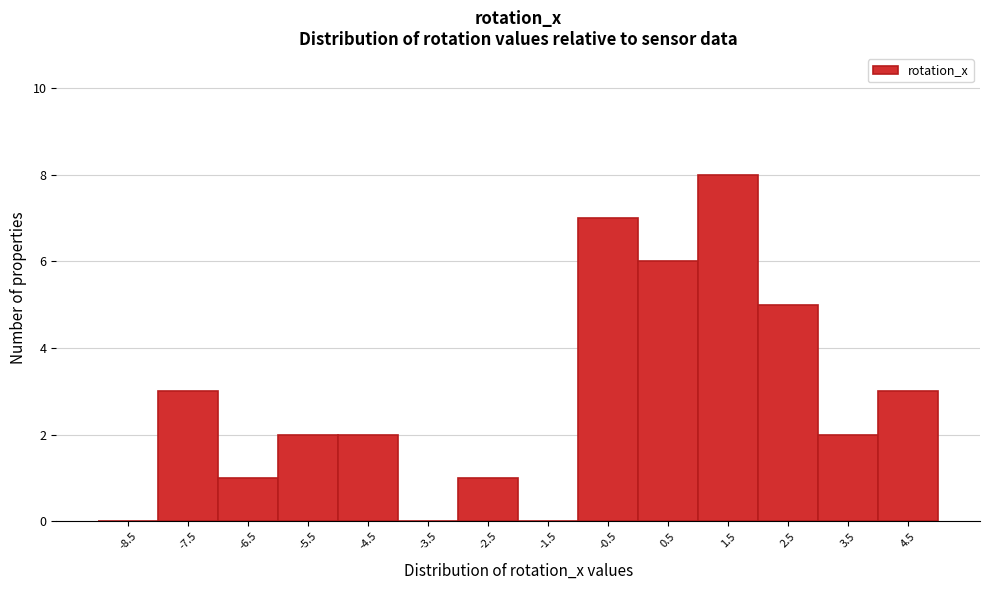

Reading right to left, list all the values displayed in this chart.

4.5=3	3.5=2	2.5=5	1.5=8	0.5=6	-0.5=7	-1.5=0	-2.5=1	-3.5=0	-4.5=2	-5.5=2	-6.5=1	-7.5=3	-8.5=0